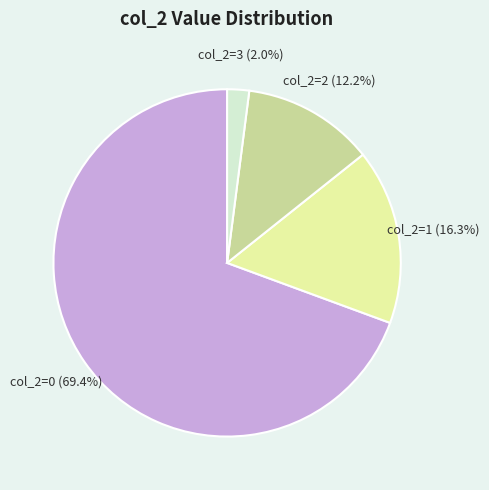

Is there any slice that represents more than half of the pie?

Yes